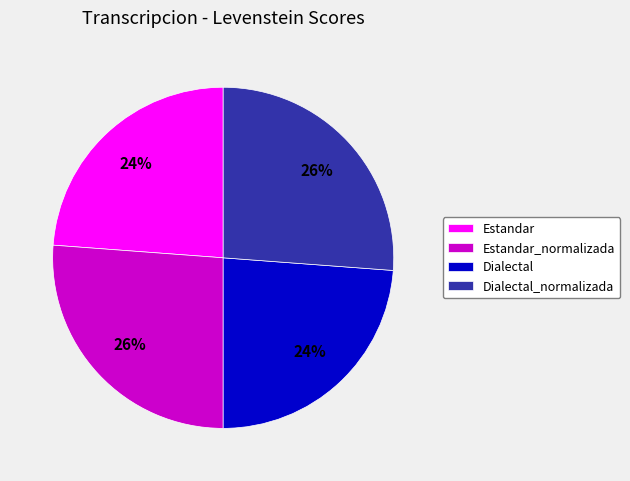

Approximately how many times larger is the value at Dialectal_normalizada compared to Estandar?

1.1